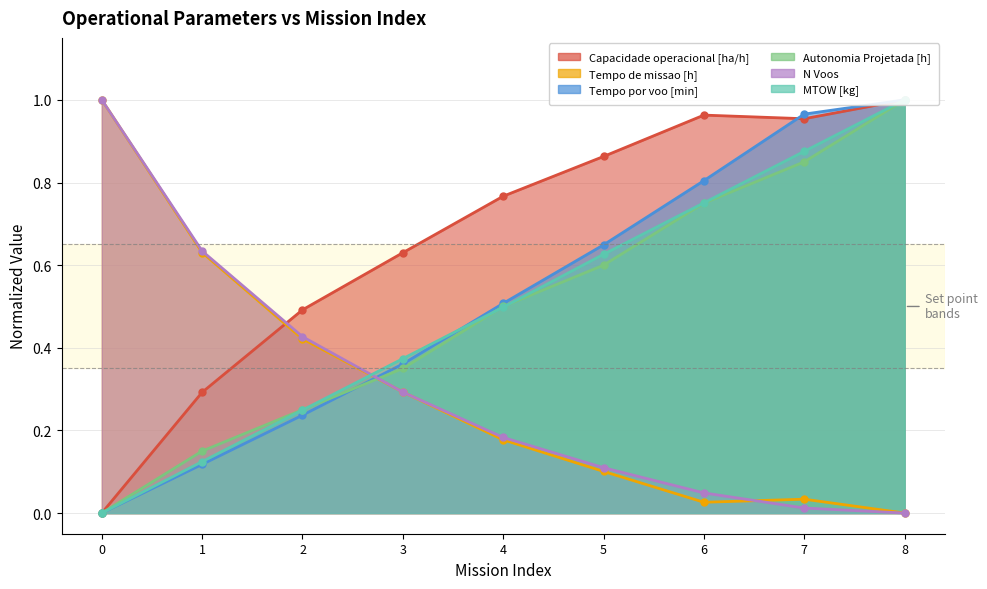

True or false: Tempo por voo [min] has a value of 0.0 at 0.

True